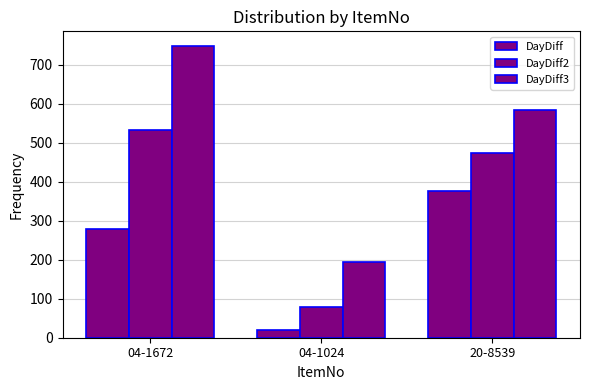

How many values in the DayDiff2 series are below 473?

1